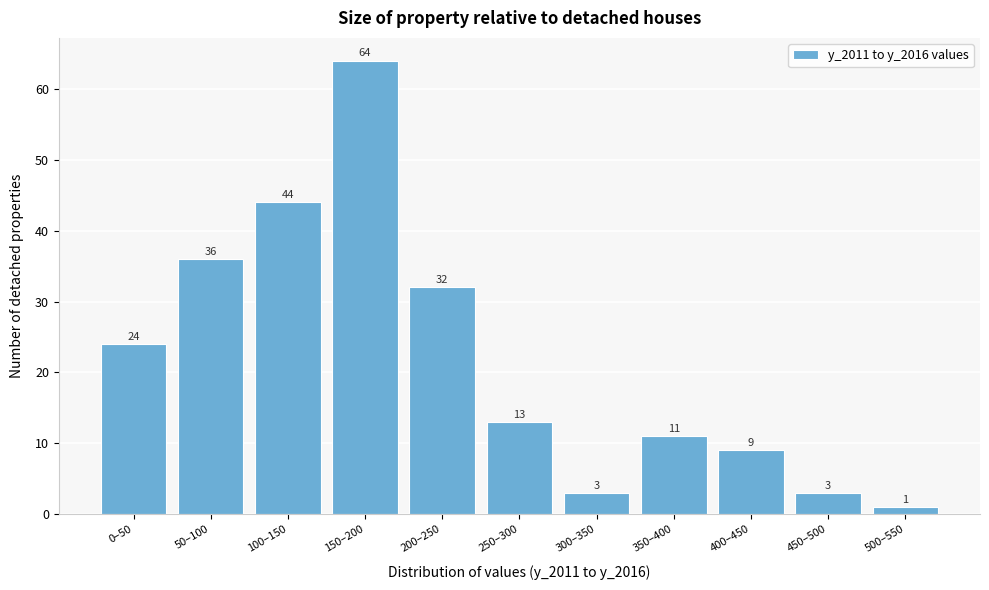

Reading left to right, extract all data points from this chart.

24	36	44	64	32	13	3	11	9	3	1